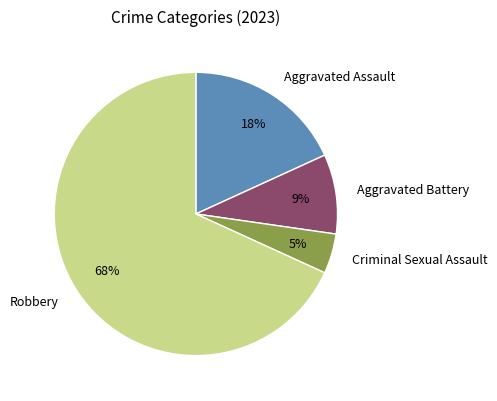

Rank the categories by value from highest to lowest.

Robbery, Aggravated Assault, Aggravated Battery, Criminal Sexual Assault